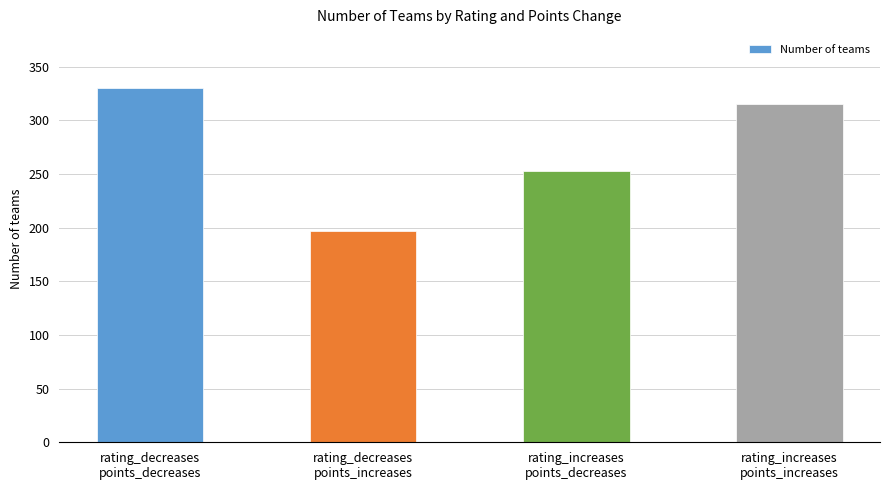

Rank the categories by value from highest to lowest.

rating_decreases
points_decreases, rating_increases
points_increases, rating_increases
points_decreases, rating_decreases
points_increases